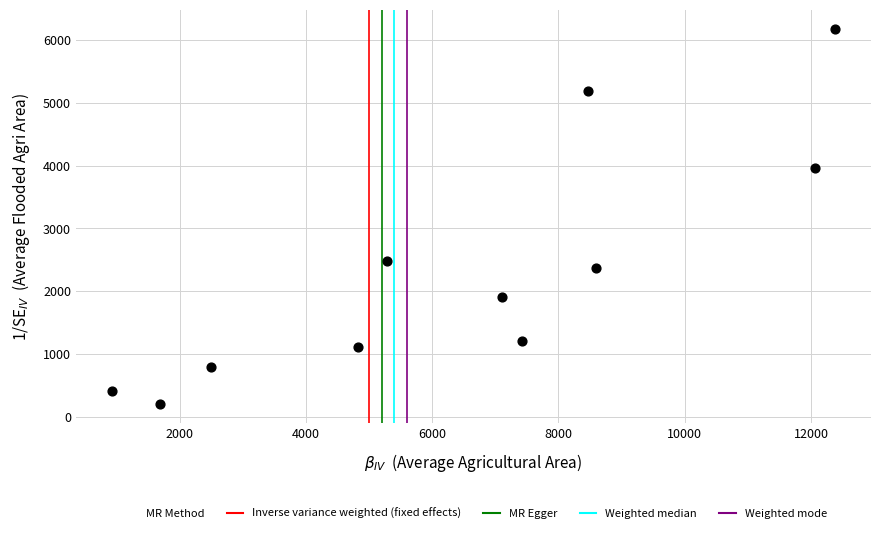

What is the average Y value?

2344.8